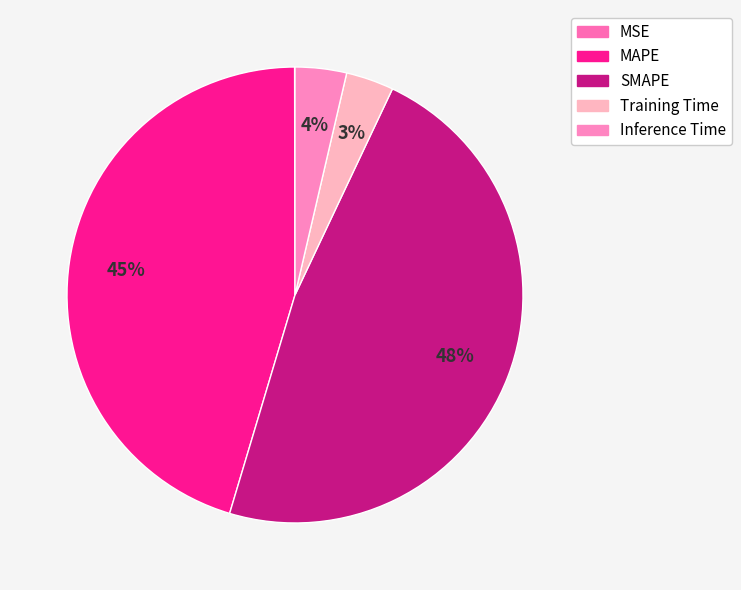

The Inference Time slice represents 4% of the pie. True or false?

True